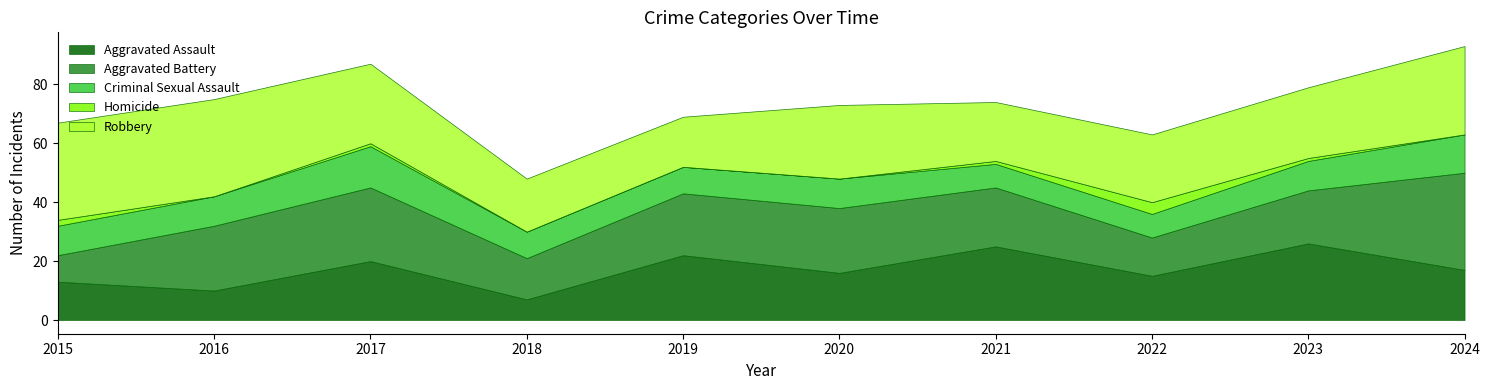

What is the approximate value of Robbery at 2016, to the nearest 10?

30